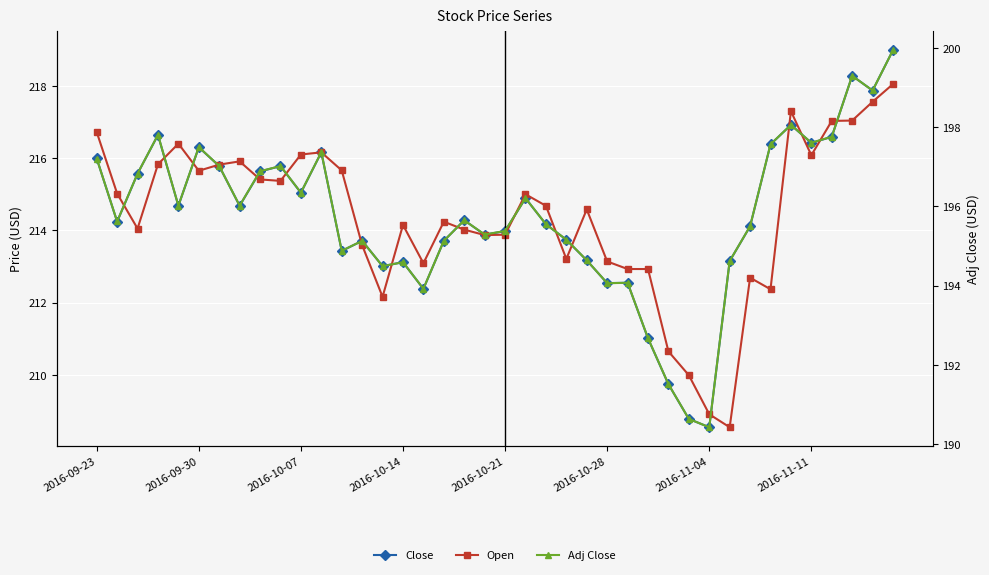

Rank the categories by Close value from highest to lowest.

39, 37, 38, 34, 2016-10-14, 36, 35, 33, 2016-10-28, 11, 2016-09-23, 2016-11-04, 9, 8, 2016-10-07, 10, 21, 2016-10-21, 2016-11-11, 18, 2016-09-30, 22, 32, 20, 19, 23, 13, 17, 12, 24, 31, 15, 14, 26, 25, 16, 27, 28, 29, 30